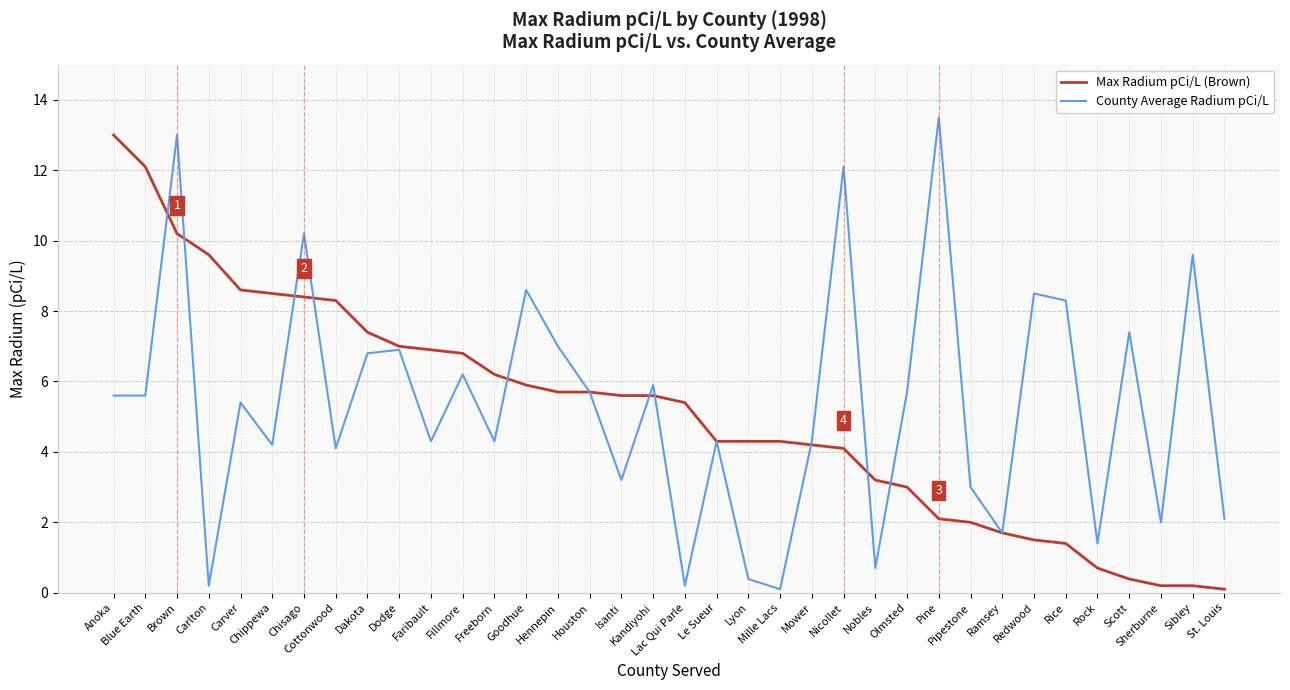

What is the greatest value displayed?

13.5